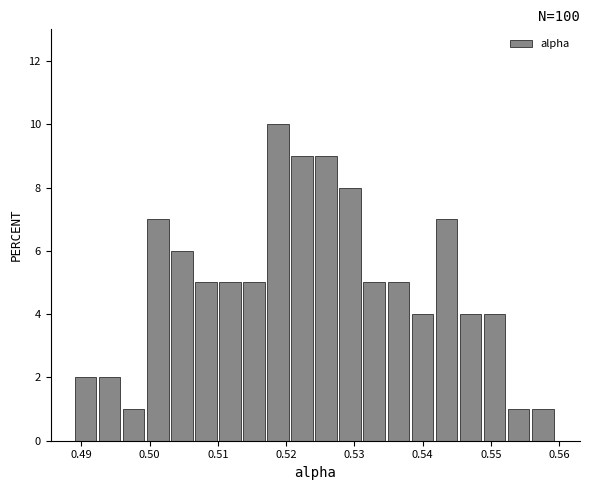

Read against the x-axis, roughly where is the centre of the tallest bar?

0.519